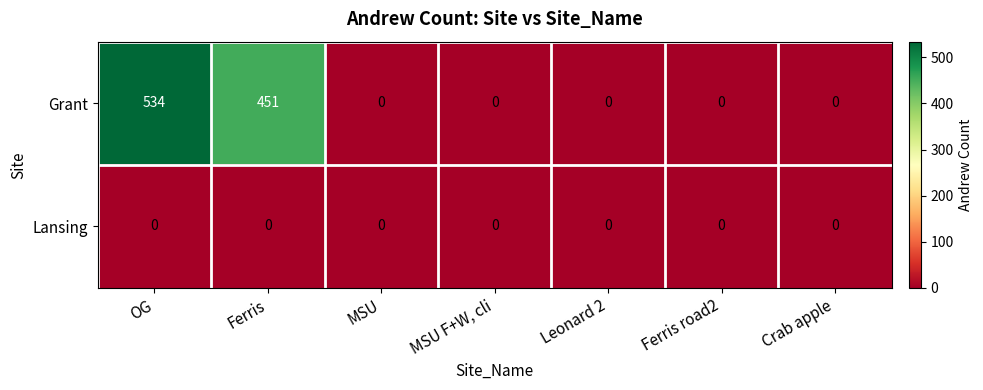

Rank the series by their average value, from lowest to highest.

Lansing, Grant